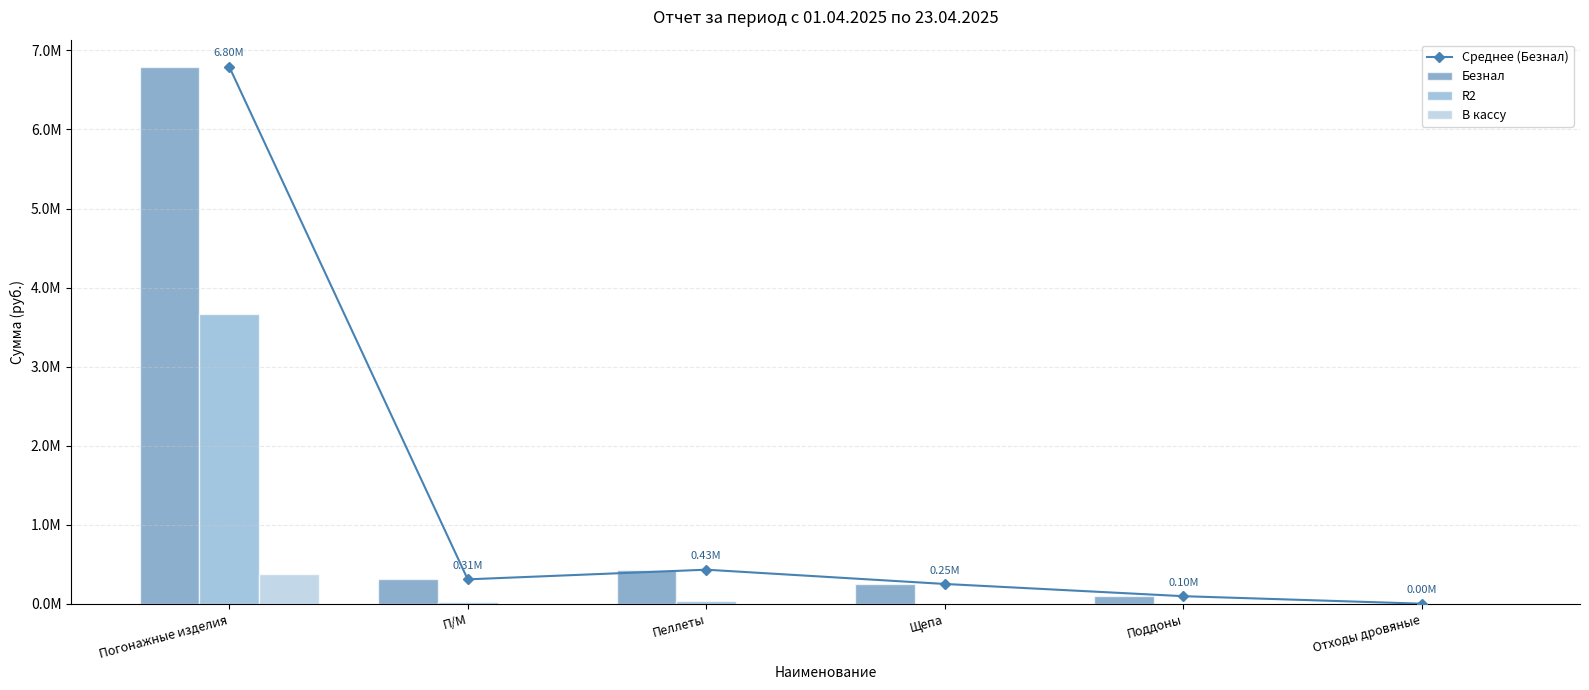

What position from the left is Пеллеты?

3